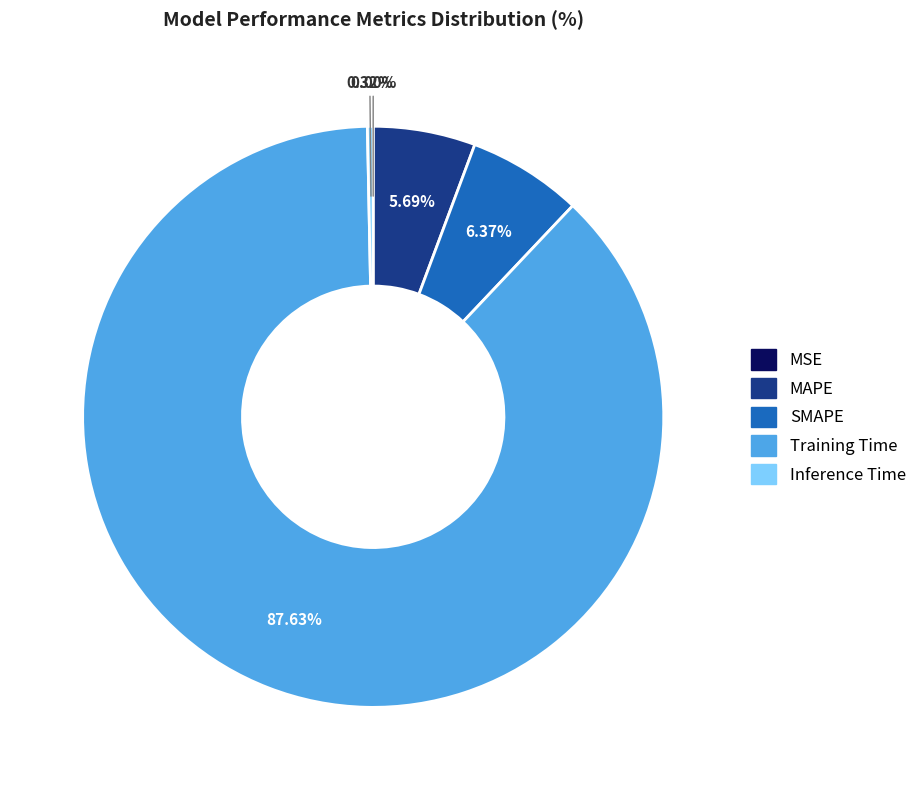

Between Training Time and MAPE, which is larger?

Training Time